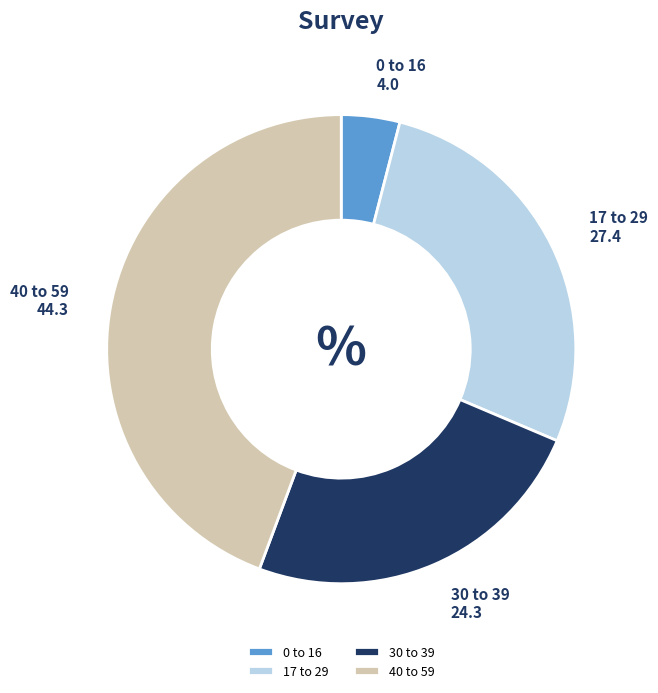

What is the smallest slice in the pie chart?

0 to 16